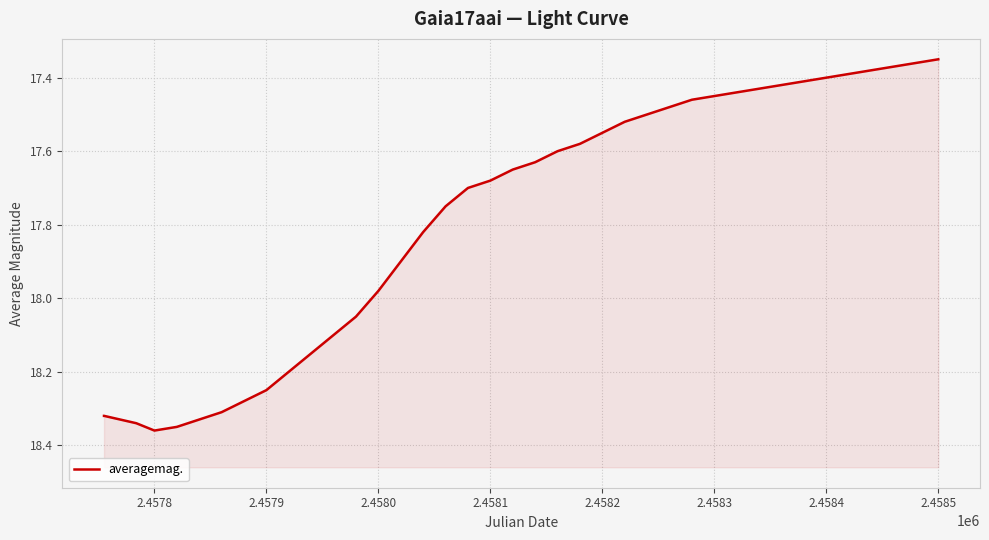

True or false: the data shows 17.4 at 2.4583.

True